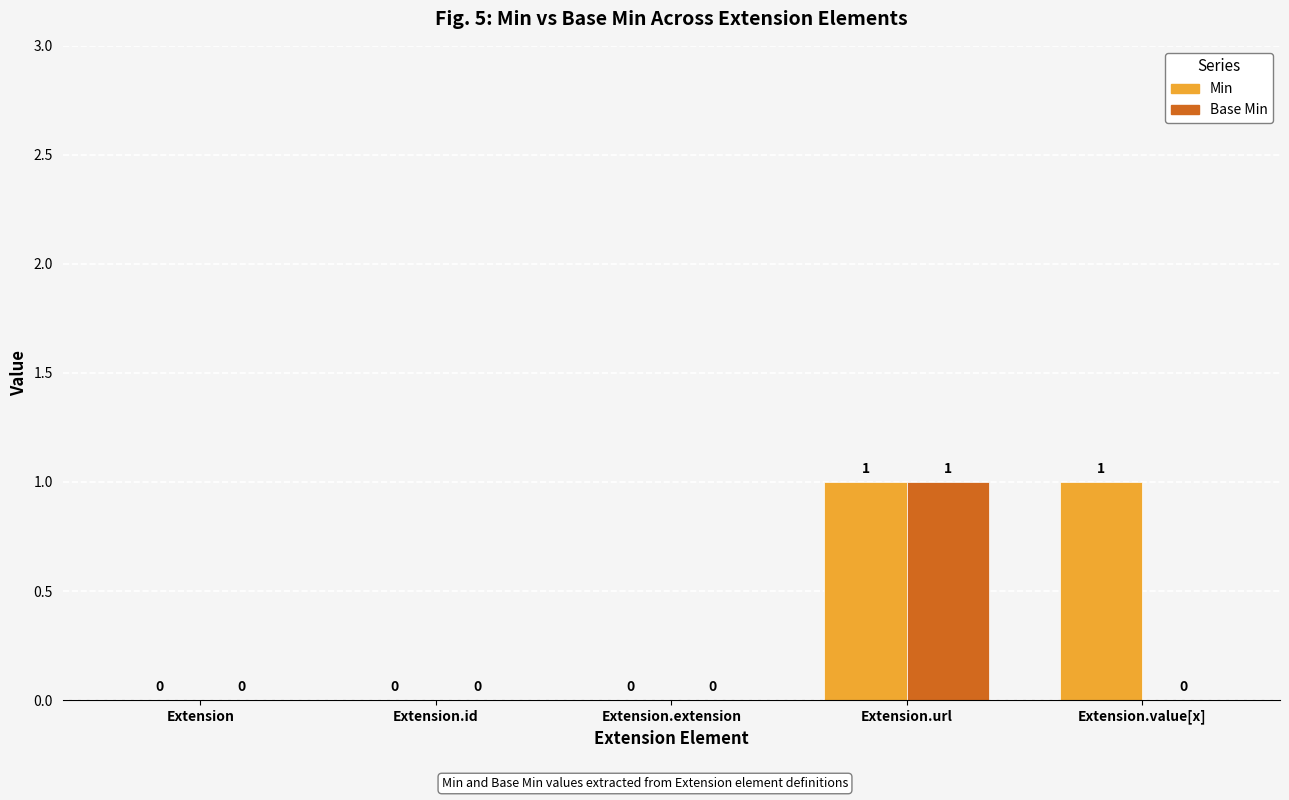

At which category is the sum across all series the highest?

Extension.url